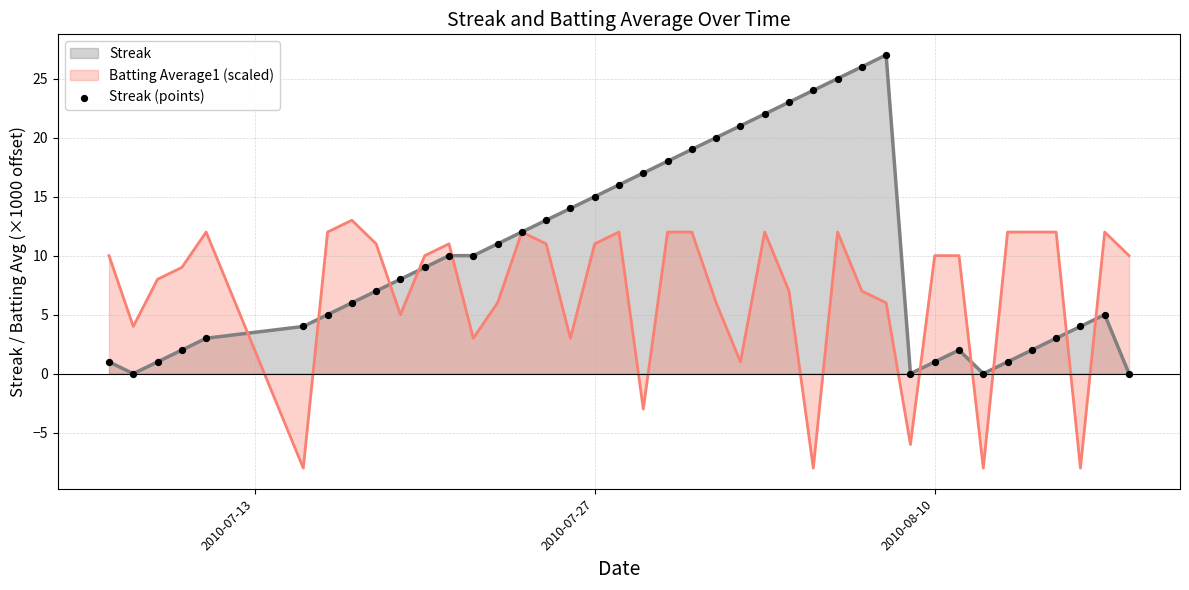

Which series has the largest range (max minus min)?

Streak